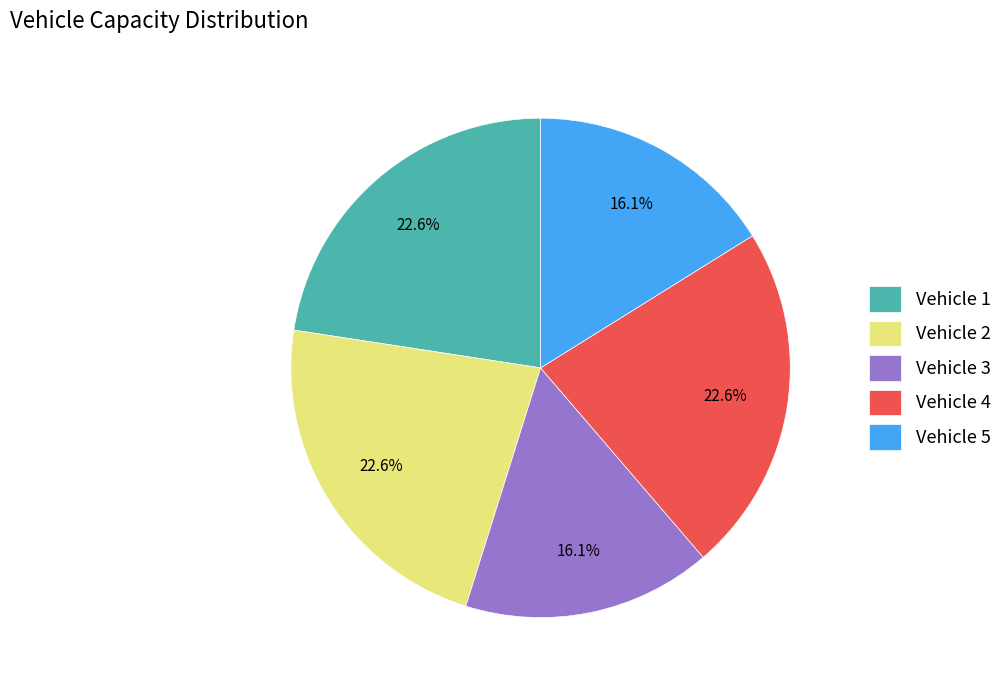

What is the ratio of the value at Vehicle 1 to the value at Vehicle 2?

1.0